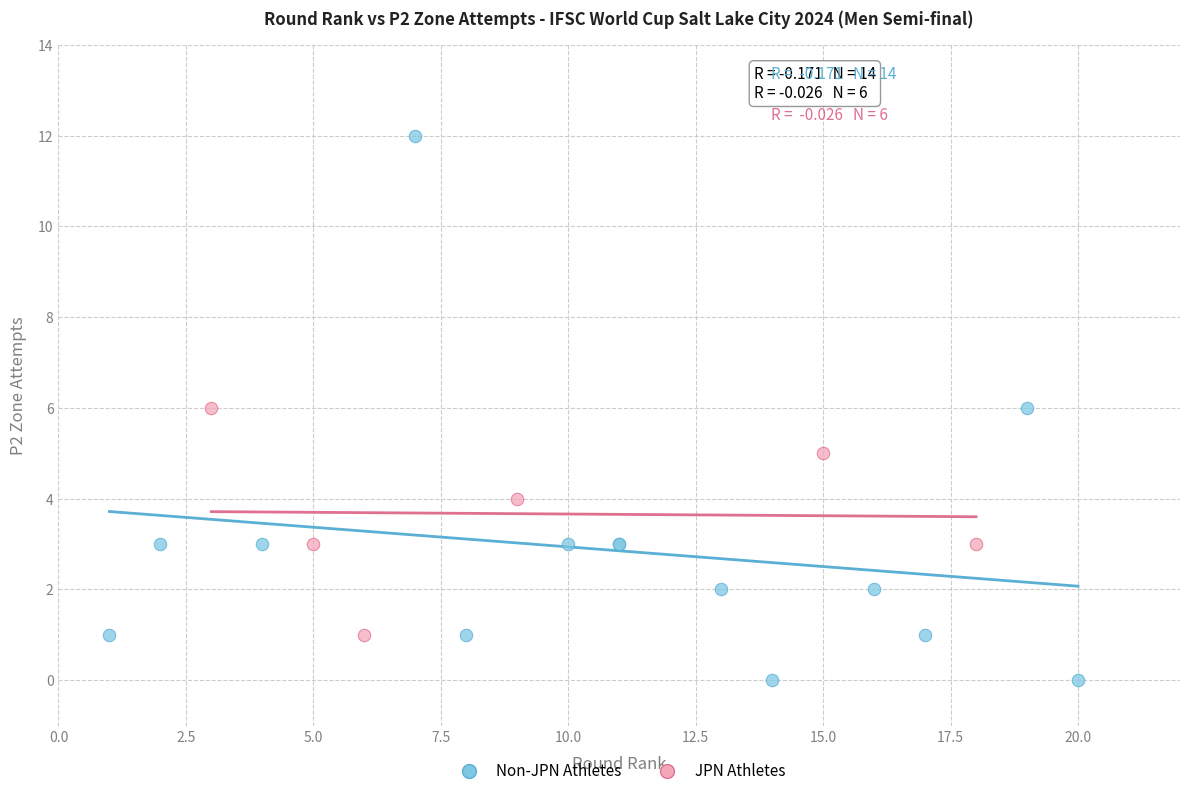

Which series reaches the minimum Y coordinate?

Non-JPN Athletes